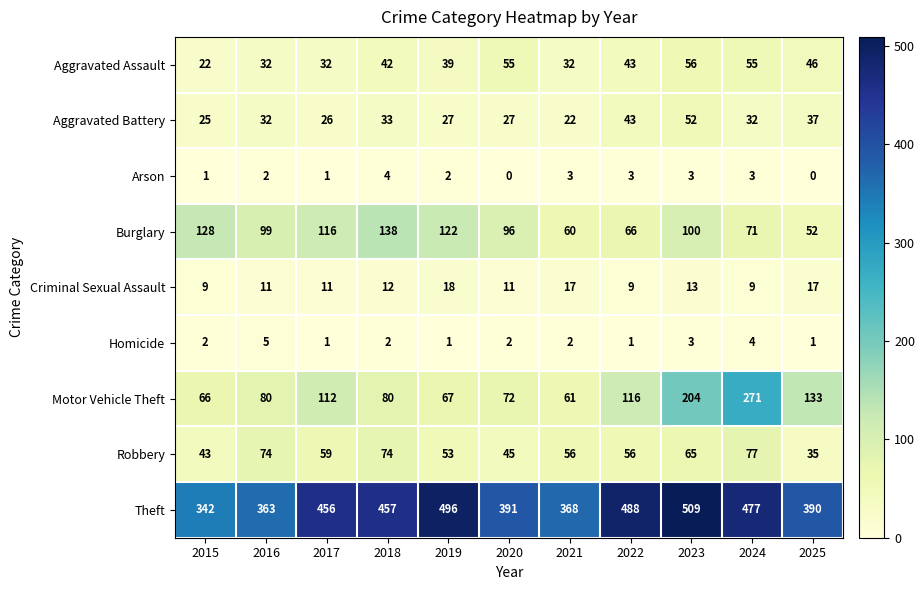

What is the total value across all series at 2018?

842